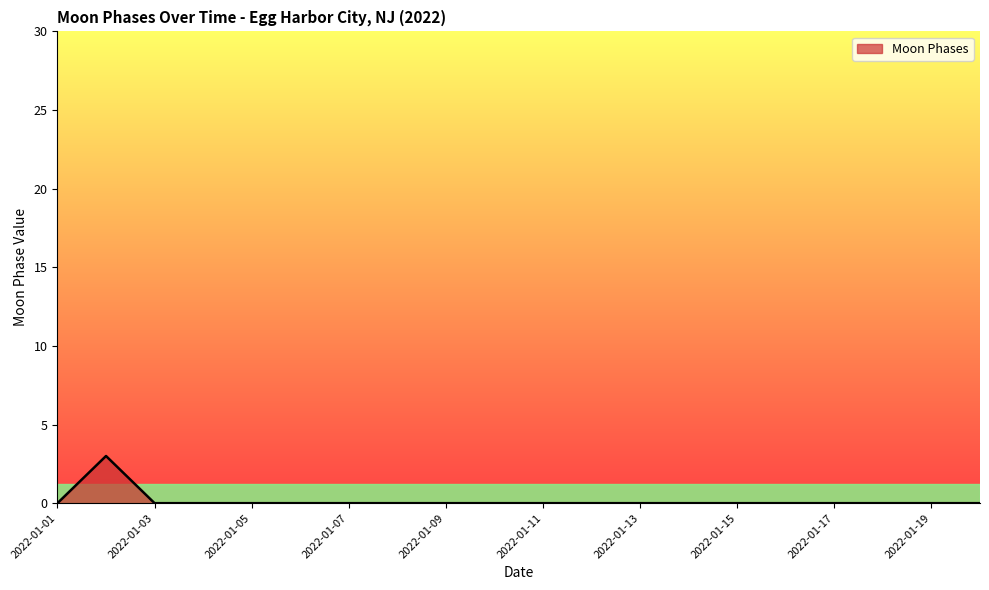

What is the greatest value displayed?

3